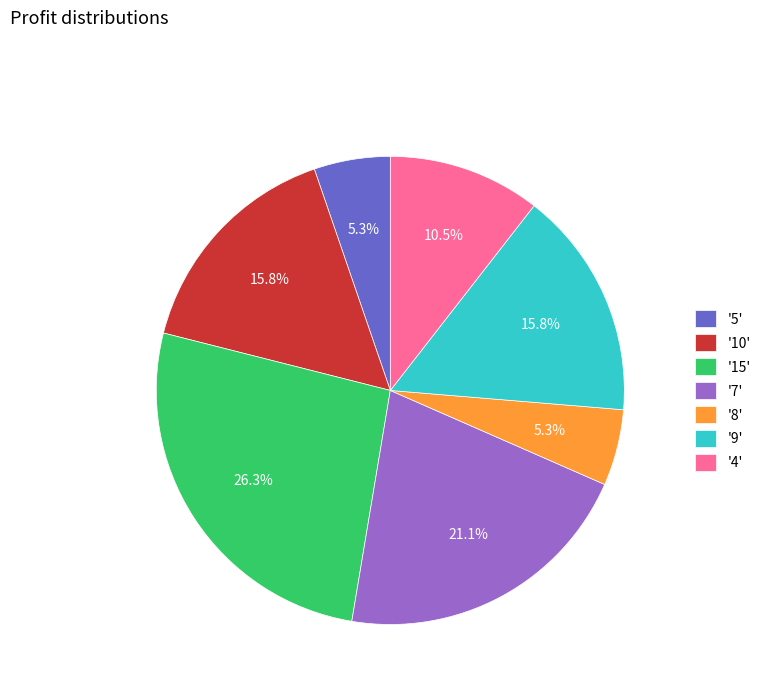

To the nearest percent, what is the difference between the largest and smallest slice percentages?

21%